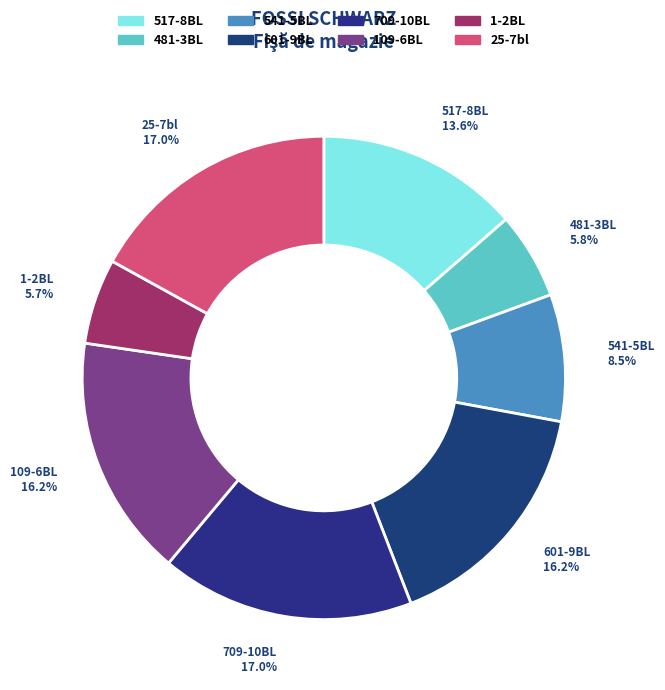

Which has a higher value, 709-10BL or 1-2BL?

709-10BL